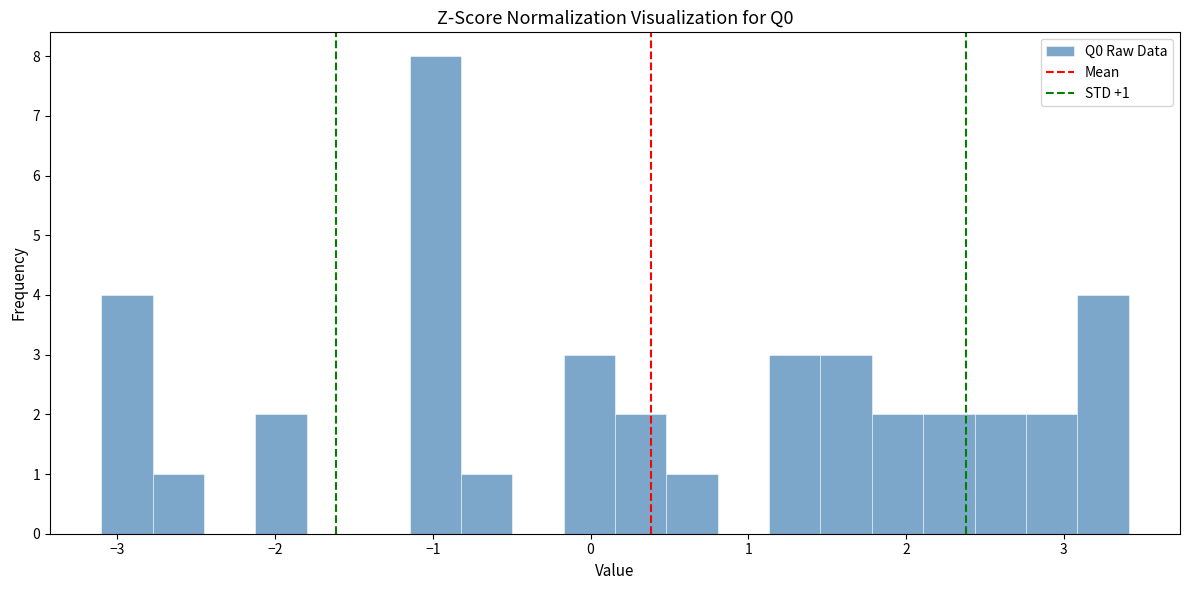

Around what value on the x-axis is the tallest bar? Give the approximate position of its centre, as read against the axis.

-1.0